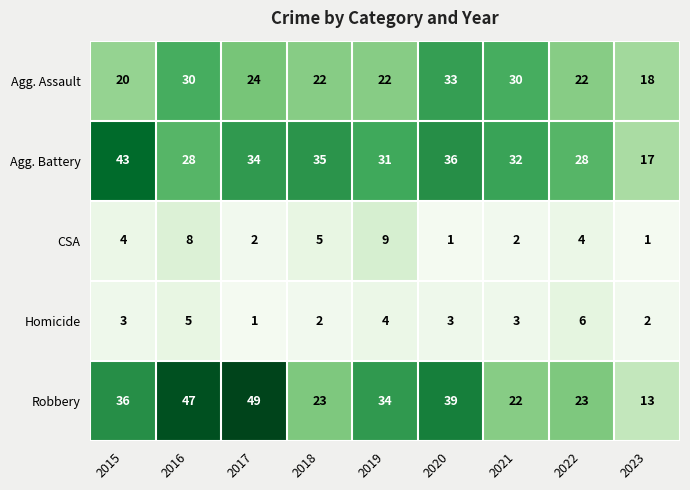

What is the maximum value shown in the chart?

49